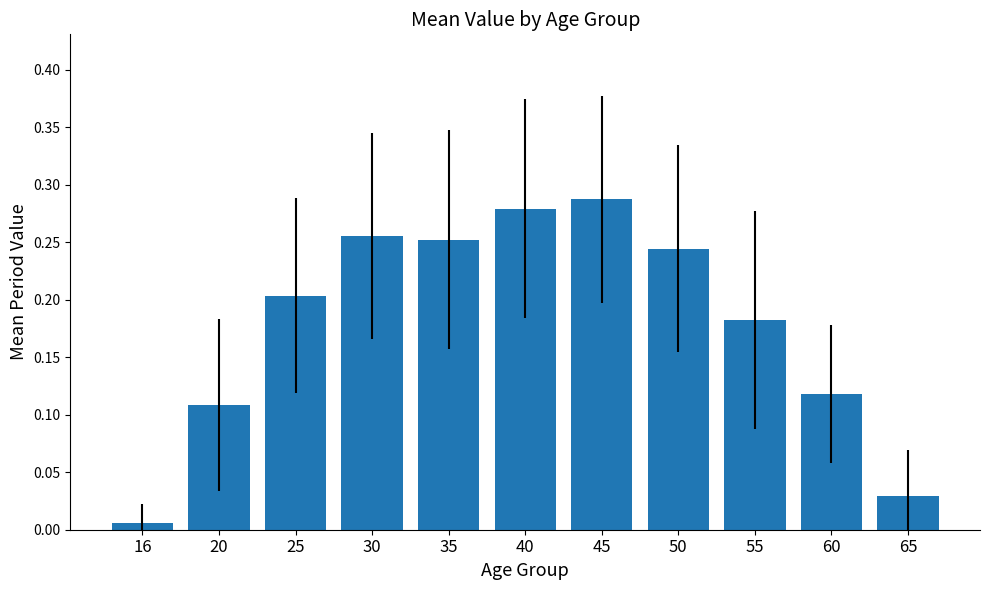

The value at 30 is 0.1. True or false?

False